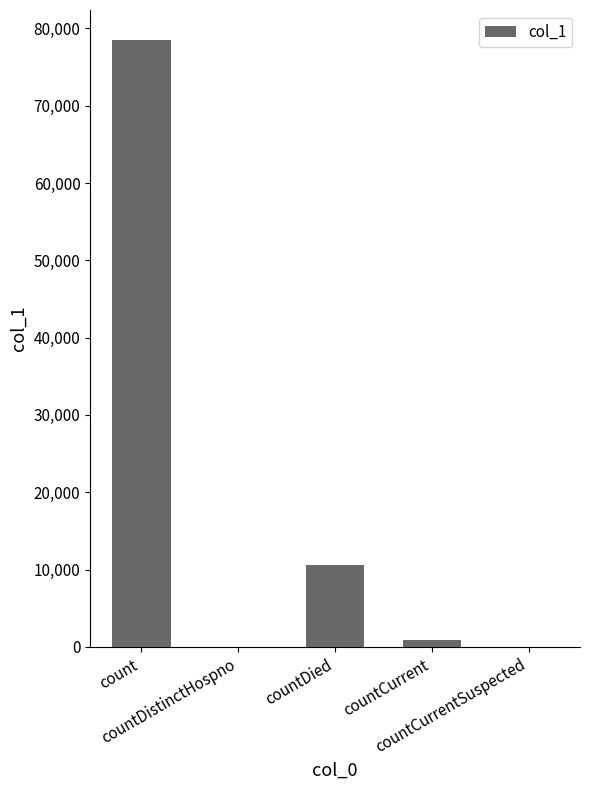

What is the greatest value displayed?

78451